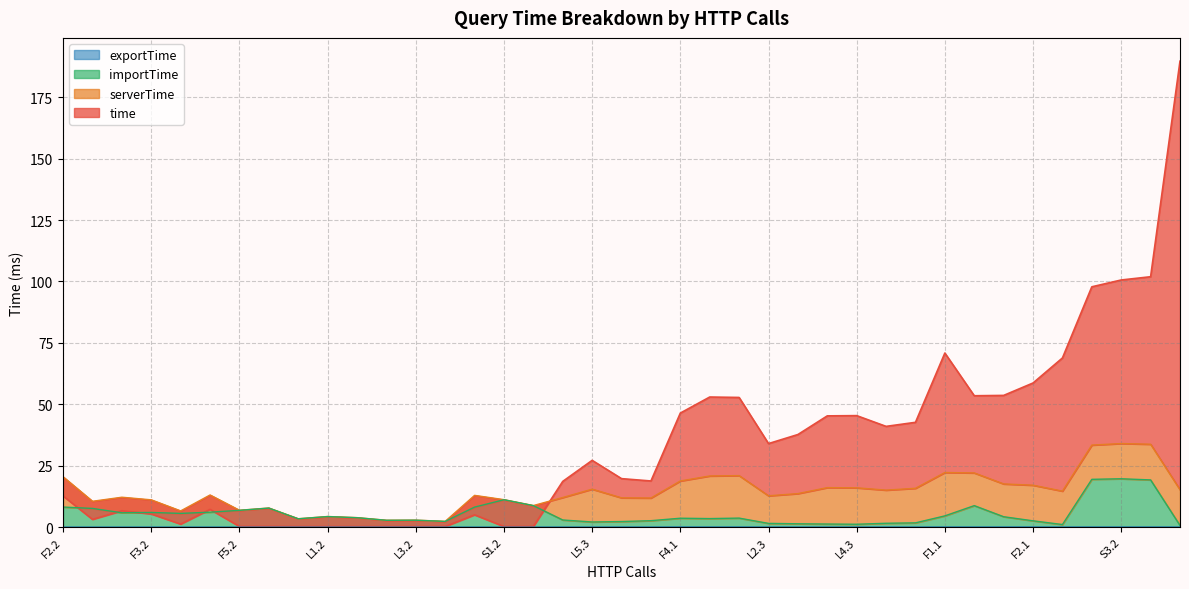

Is it true that time equals 97.8 at S3.1?

True